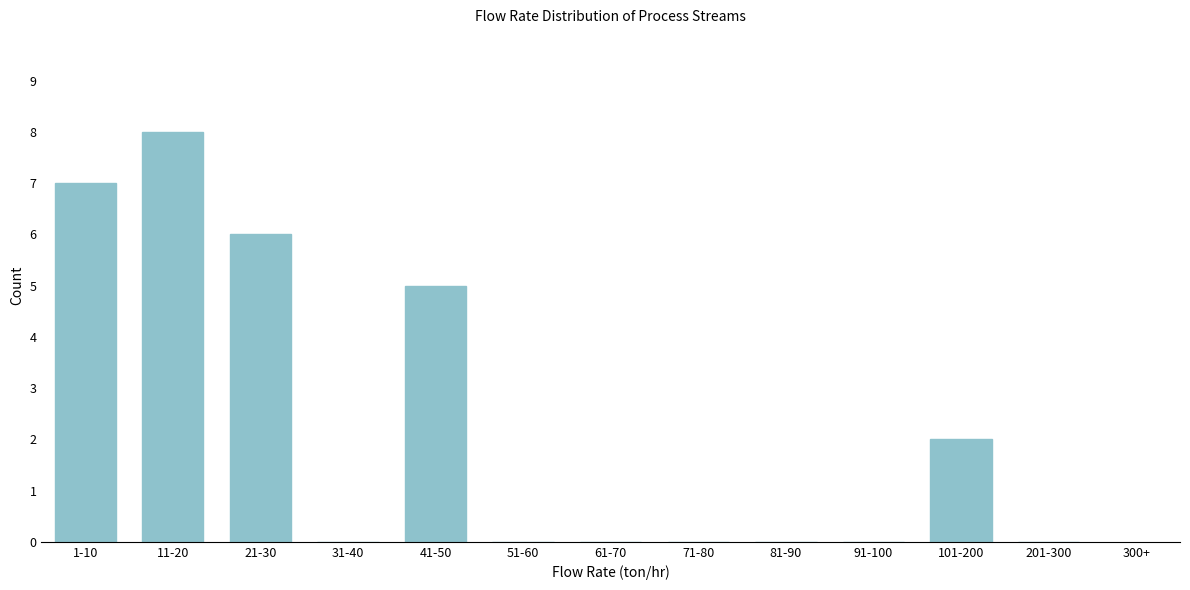

Reading left to right, extract all data points from this chart.

1-10=7	11-20=8	21-30=6	31-40=0	41-50=5	51-60=0	61-70=0	71-80=0	81-90=0	91-100=0	101-200=2	201-300=0